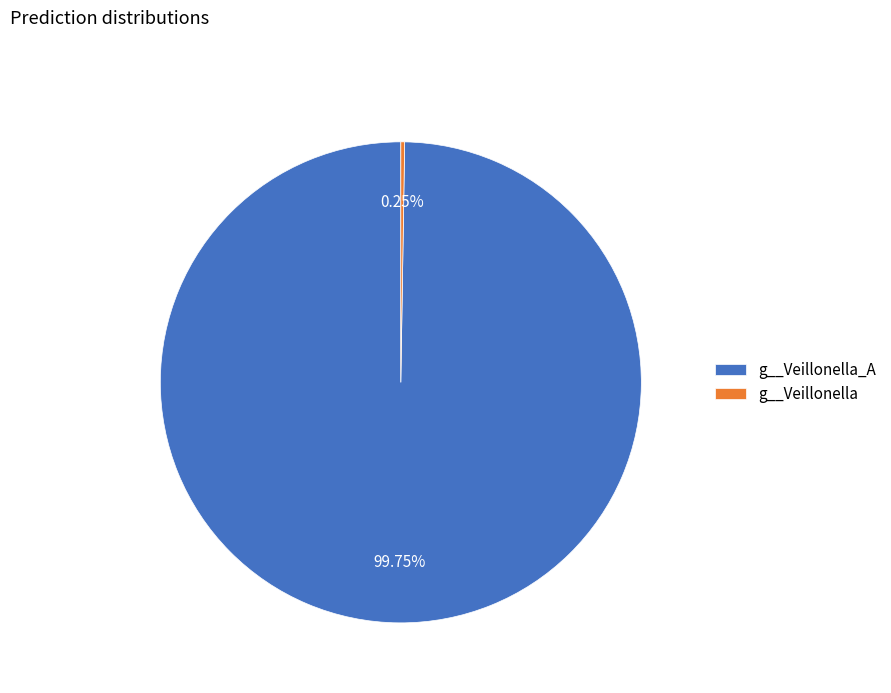

What is the largest slice in the pie chart?

g__Veillonella_A